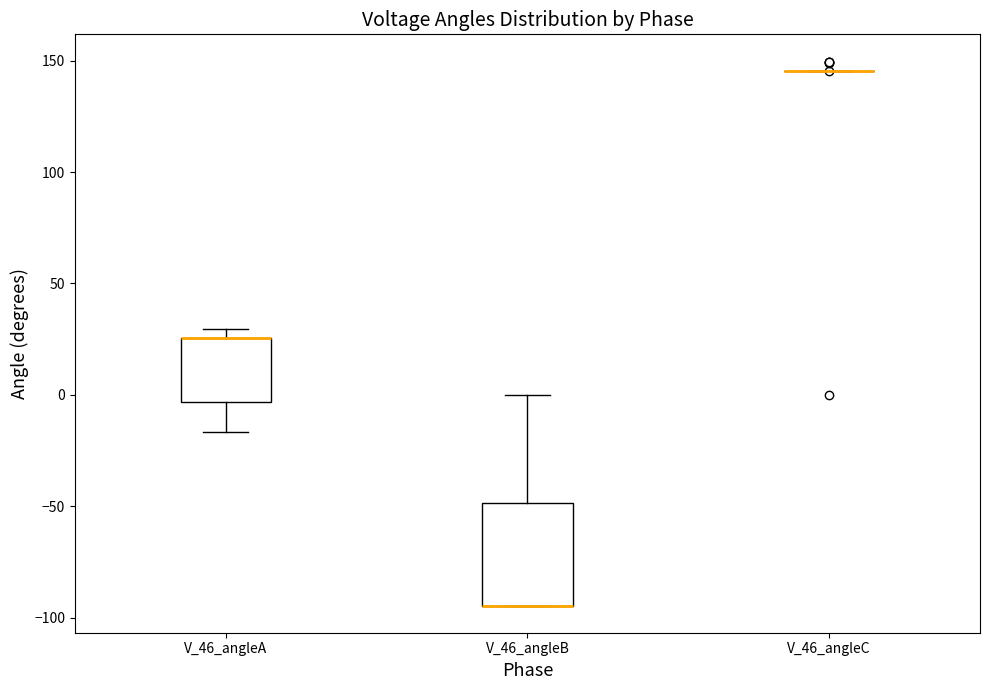

Reading left to right, transcribe this box plot: for each box, give where its median line is, the range the box spans, and where its two whiskers end, as read against the y-axis. The values are not printed on the chart, so give them approximately, as read against the axis.

V_46_angleA: median 25 (drawn on the box's upper edge), box -5 to 25, whiskers -15 to 30
V_46_angleB: median -95 (drawn on the box's lower edge), box -95 to -50, whiskers -95 to 0
V_46_angleC: box collapsed to a line at 145, whiskers 145 to 145